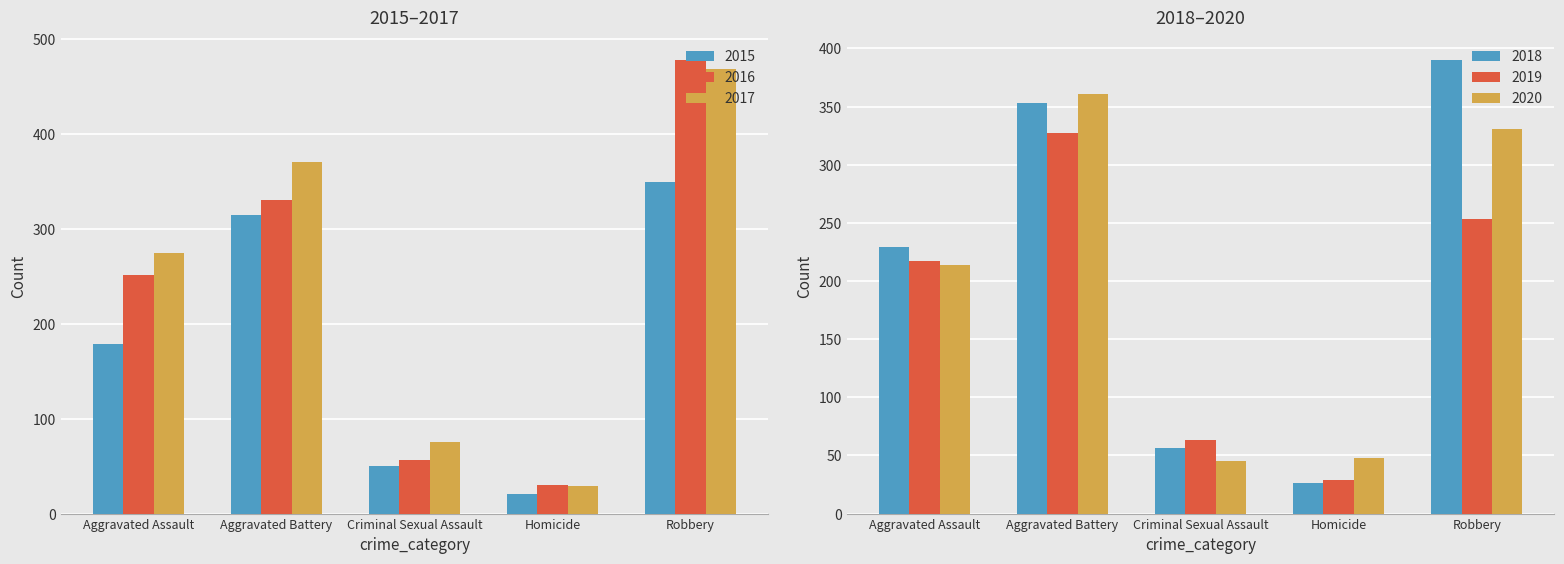

Reading left to right, what are all the values shown in this chart?

2015: Aggravated Assault=179	Aggravated Battery=315	Criminal Sexual Assault=50	Homicide=21	Robbery=350
2016: Aggravated Assault=252	Aggravated Battery=331	Criminal Sexual Assault=56	Homicide=30	Robbery=478
2017: Aggravated Assault=275	Aggravated Battery=371	Criminal Sexual Assault=75	Homicide=29	Robbery=469
2018: Aggravated Assault=229	Aggravated Battery=353	Criminal Sexual Assault=56	Homicide=26	Robbery=390
2019: Aggravated Assault=217	Aggravated Battery=327	Criminal Sexual Assault=63	Homicide=29	Robbery=253
2020: Aggravated Assault=214	Aggravated Battery=361	Criminal Sexual Assault=45	Homicide=48	Robbery=331